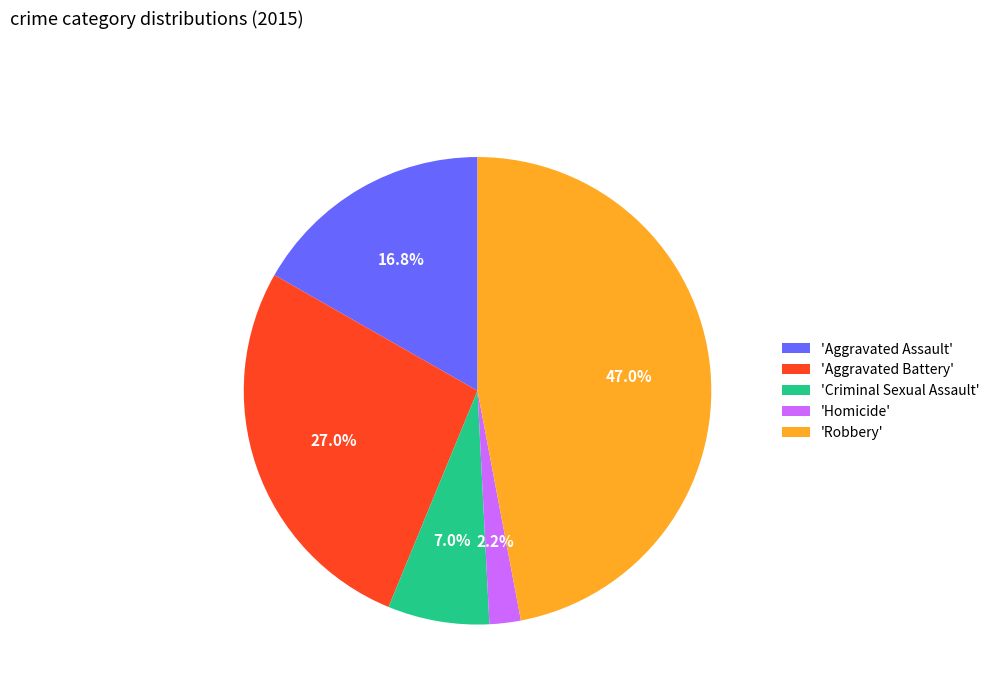

Which slice is the smallest?

'Homicide'